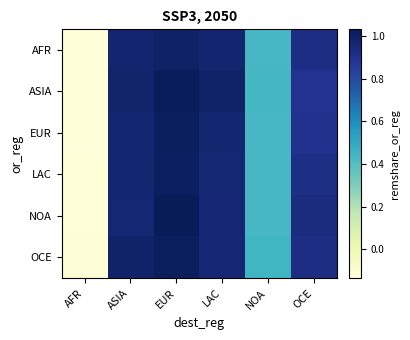

Reading left to right, extract all data points from this chart.

AFR: AFR=-0.1	ASIA=1.0	EUR=1.0	LAC=1.0	NOA=0.4	OCE=0.9
ASIA: AFR=-0.1	ASIA=1.0	EUR=1.0	LAC=1.0	NOA=0.4	OCE=0.9
EUR: AFR=-0.1	ASIA=1.0	EUR=1.0	LAC=1.0	NOA=0.4	OCE=0.9
LAC: AFR=-0.1	ASIA=1.0	EUR=1.0	LAC=1.0	NOA=0.4	OCE=0.9
NOA: AFR=-0.1	ASIA=1.0	EUR=1.0	LAC=1.0	NOA=0.4	OCE=0.9
OCE: AFR=-0.1	ASIA=1.0	EUR=1.0	LAC=1.0	NOA=0.4	OCE=0.9